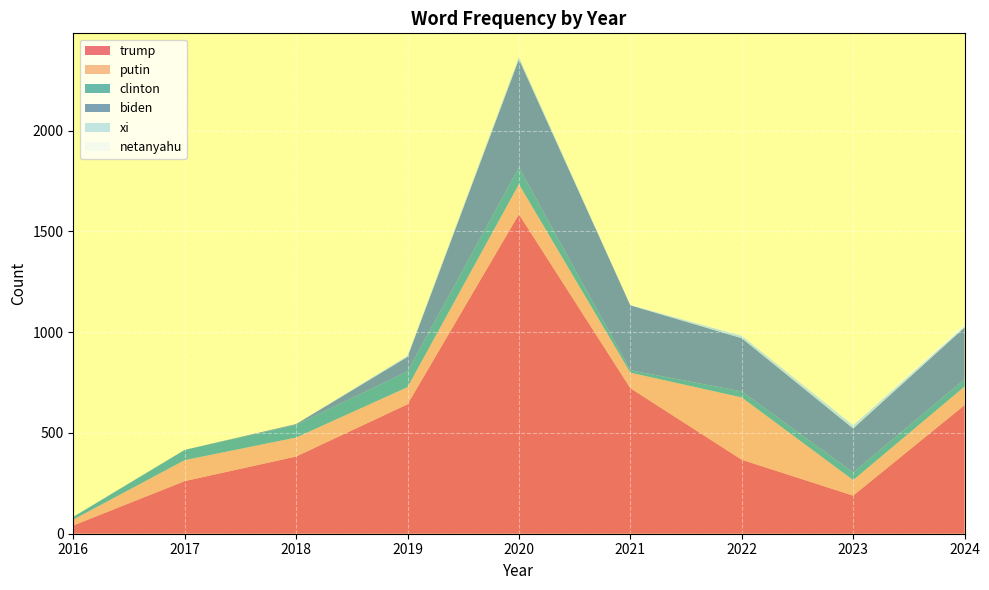

Reading left to right, what are all the values shown in this chart?

trump: 41	261	383	642	1585	722	367	189	638
putin: 29	104	94	85	149	77	309	77	92
clinton: 14	51	63	78	83	12	30	38	36
biden: 0	0	4	72	537	322	264	218	257
xi: 0	0	0	6	10	2	12	16	6
netanyahu: 1	0	0	1	0	2	1	2	10